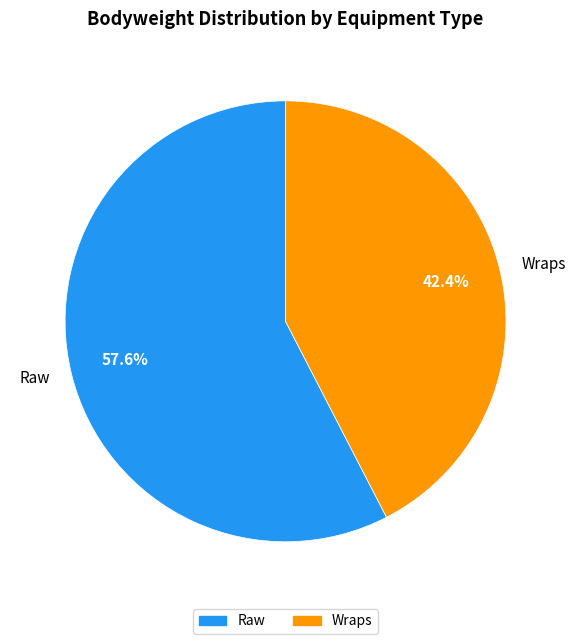

To the nearest percent, what is the average slice percentage?

50%